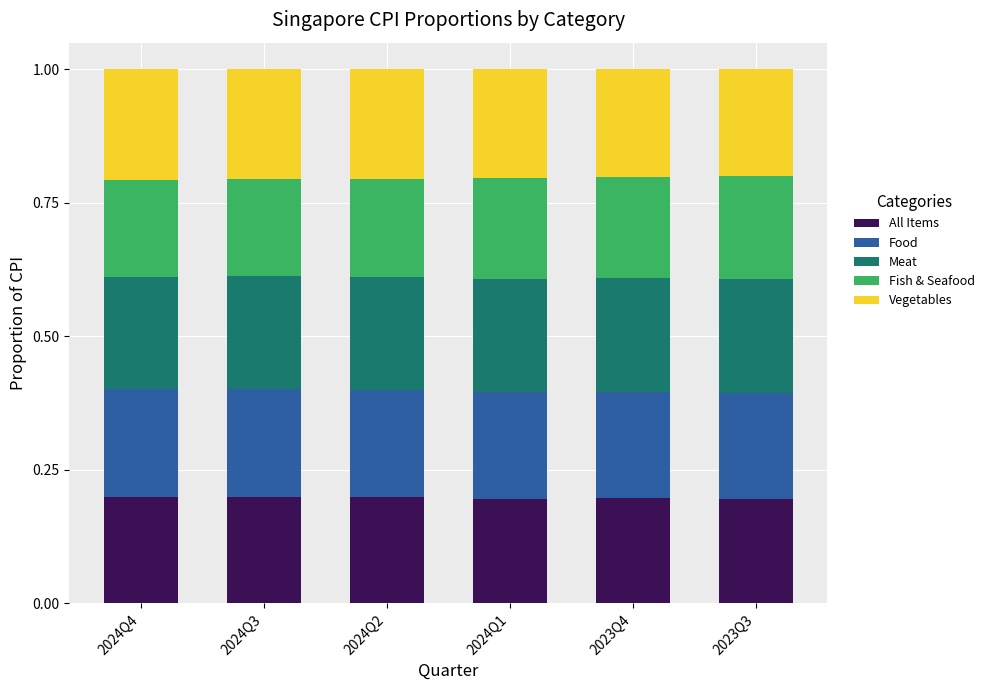

What is the total value across all series at 2024Q2?

1.0